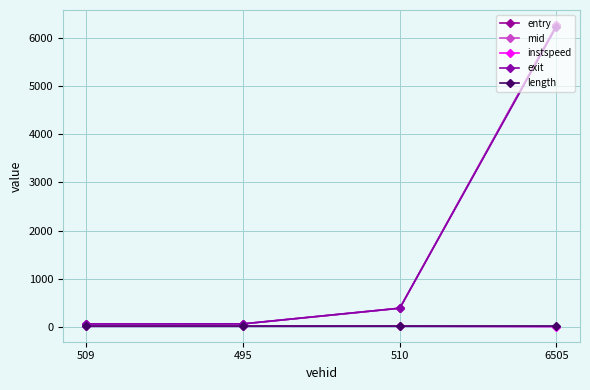

How many data points in exit are less than 388?

2